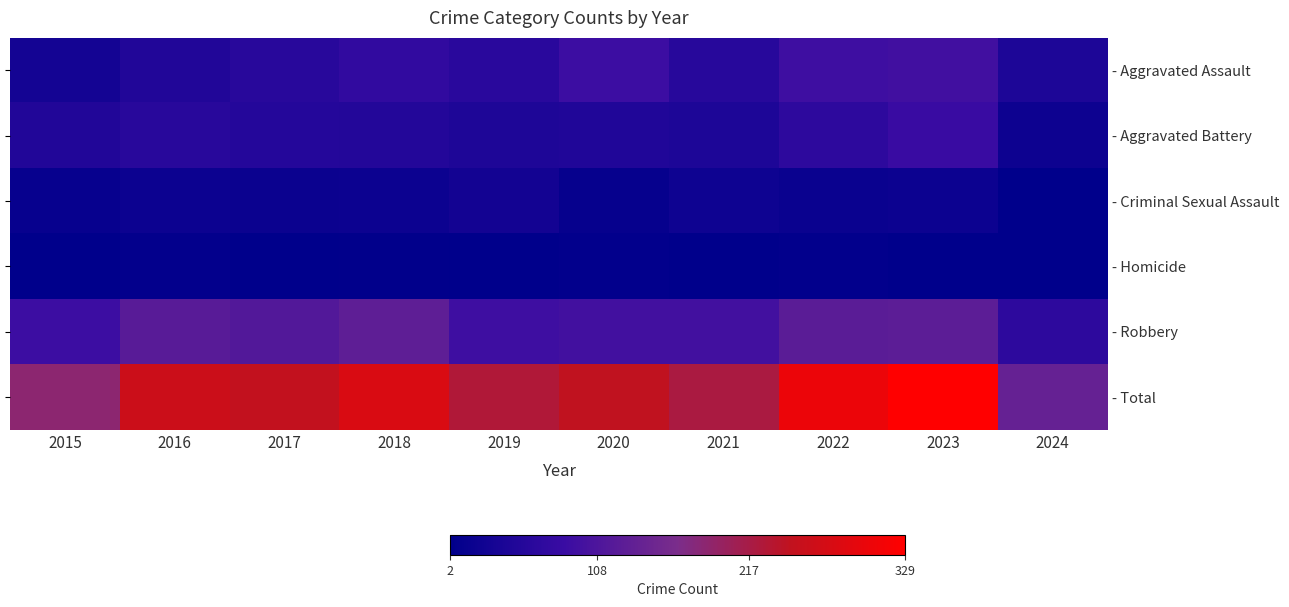

What is the total value across all series at 2016?

522